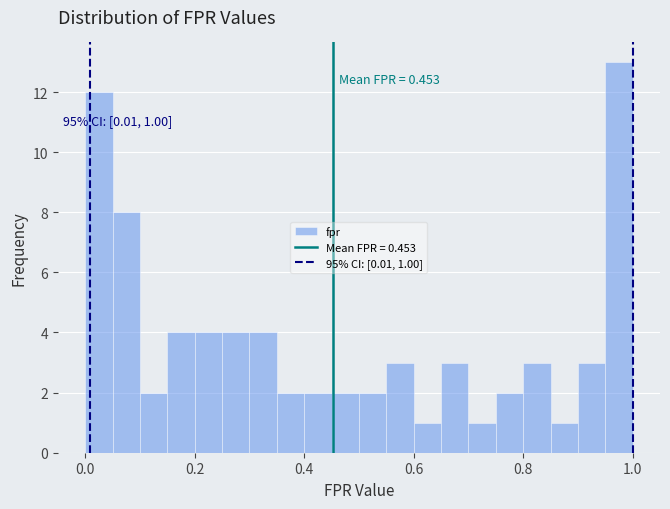

Around what value on the x-axis is the tallest bar? Give the approximate position of its centre, as read against the axis.

0.98